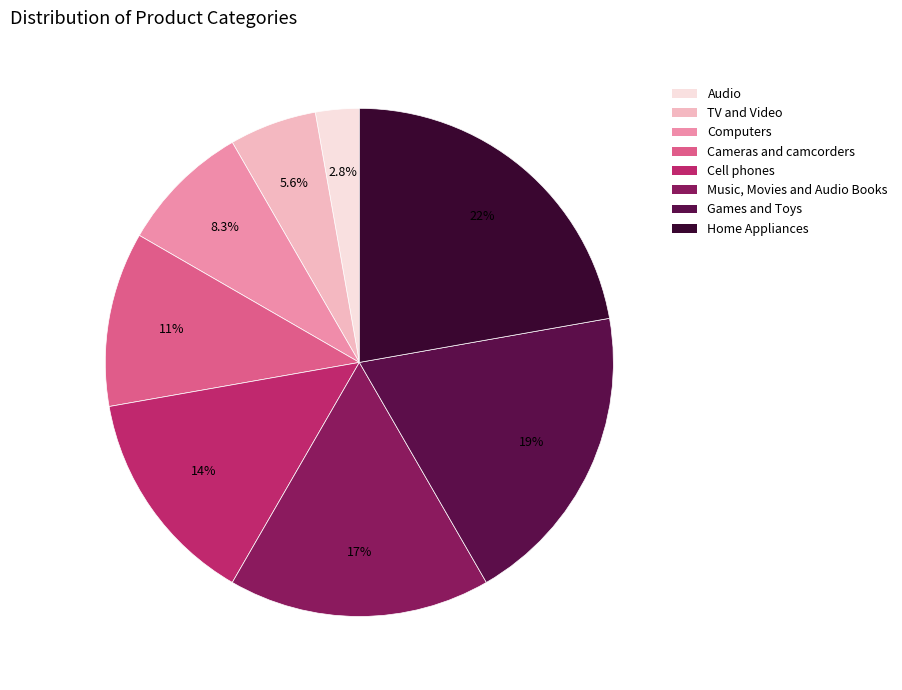

Which category has the smallest portion of the pie?

Audio